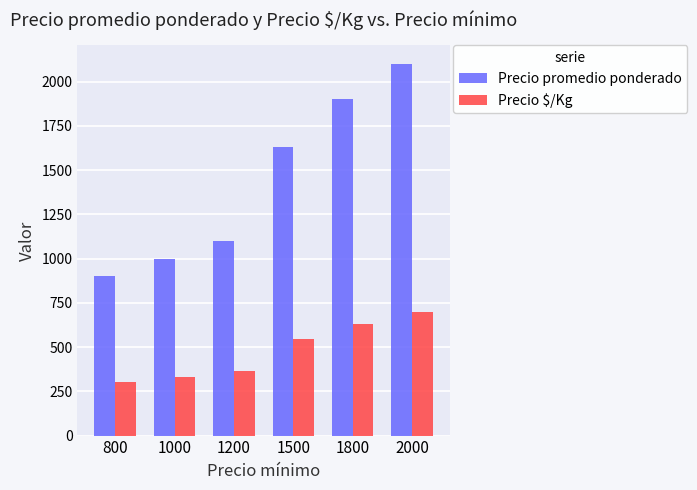

Is it true that Precio $/Kg equals 577 at 1200?

False